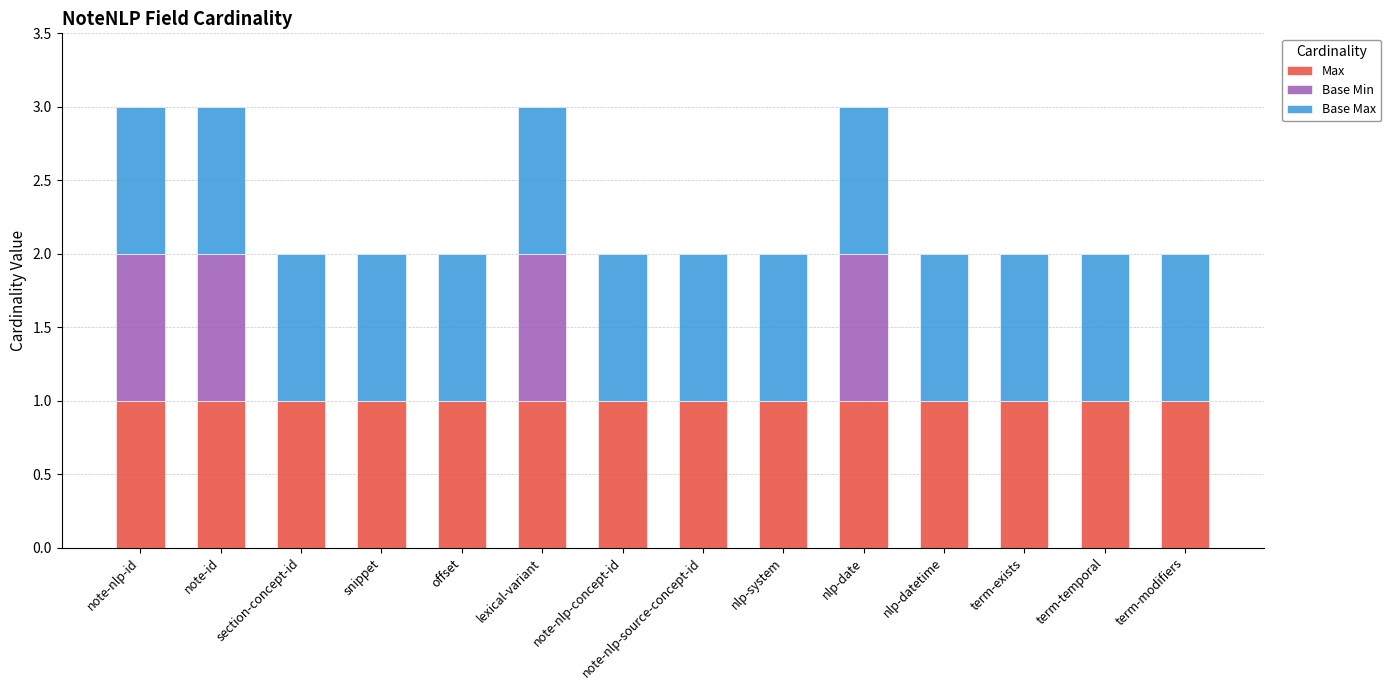

The value of Max at nlp-datetime is 1. True or false?

True